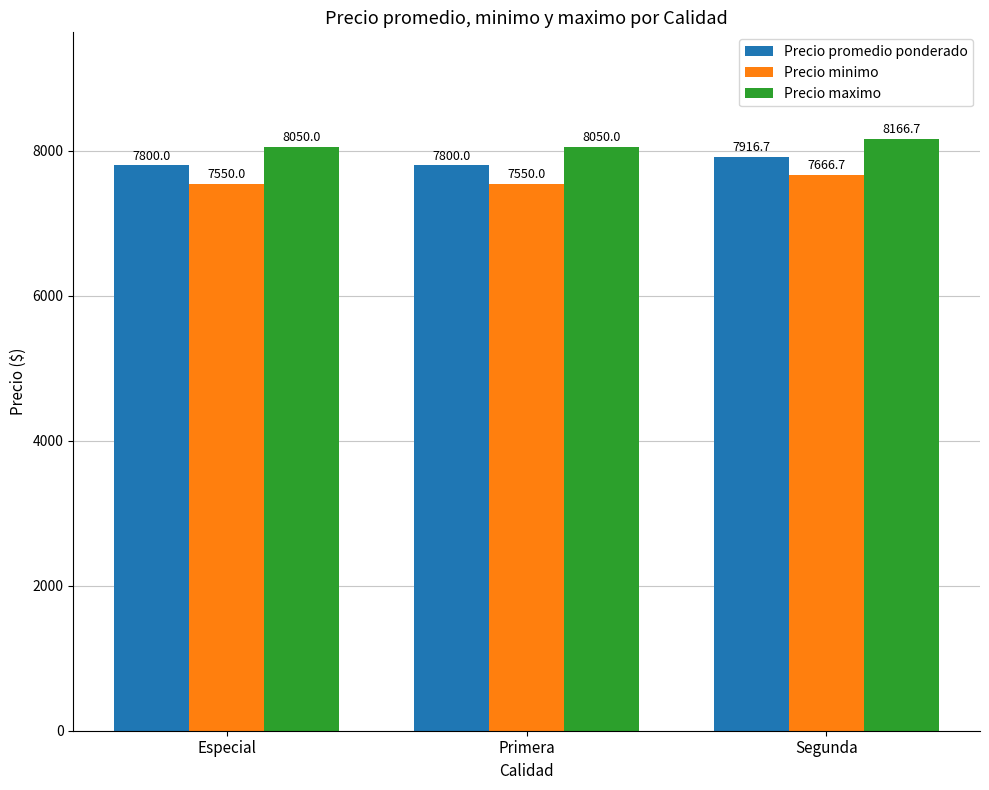

What is the sum of the Precio maximo values at Especial and Segunda?

16216.7